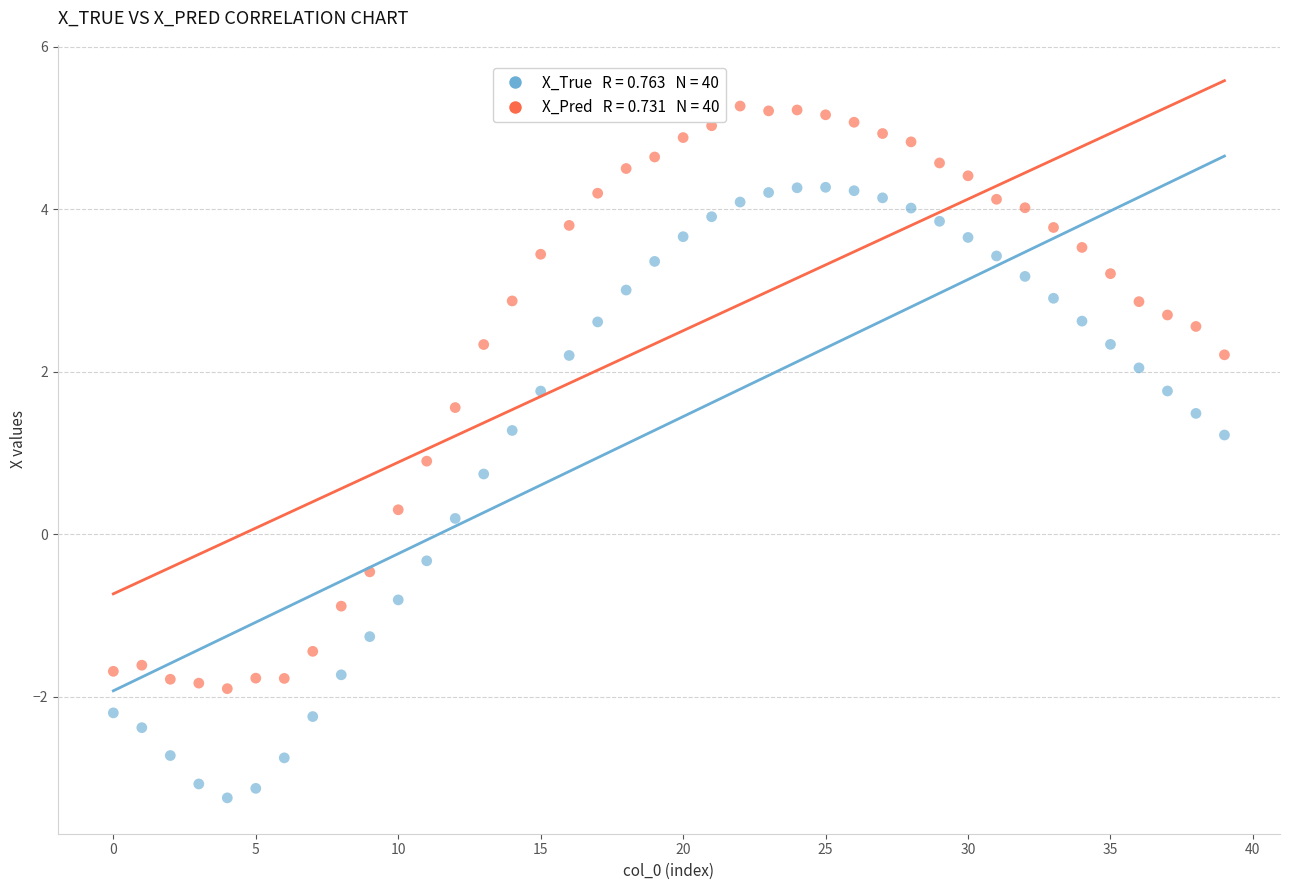

Across all series, what Y value is closest to 1?

0.9